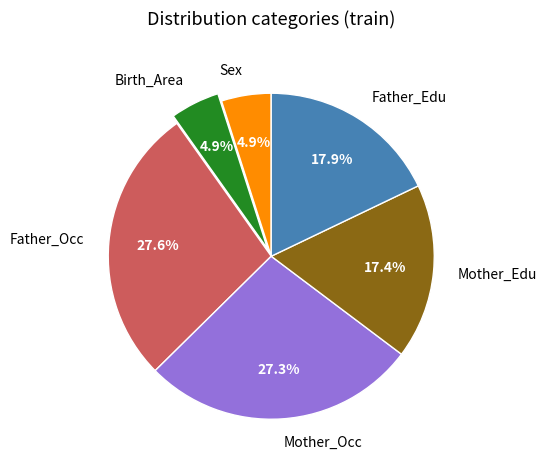

Is it true that Sex is 33% of the pie?

False